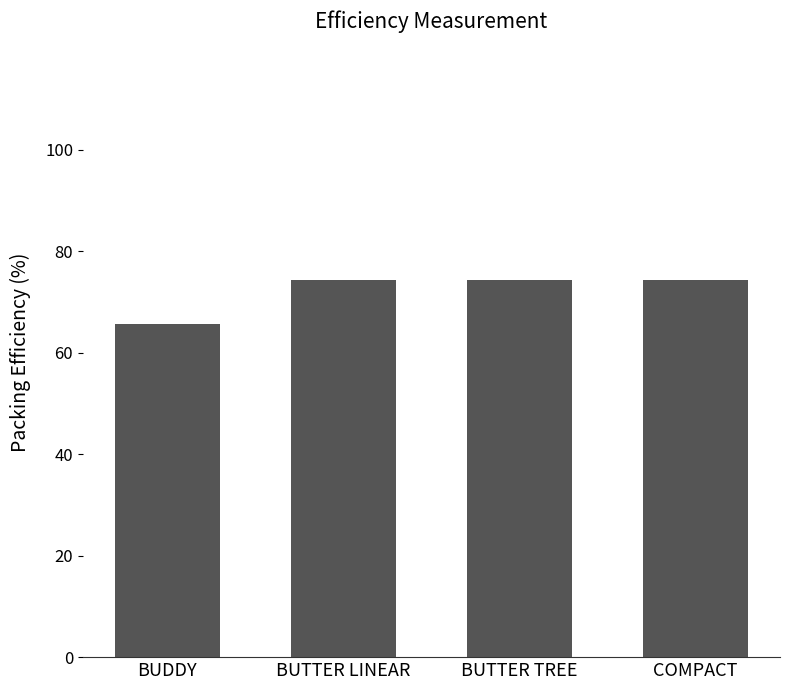

Reading left to right, list all the values displayed in this chart.

65.6	74.4	74.4	74.4